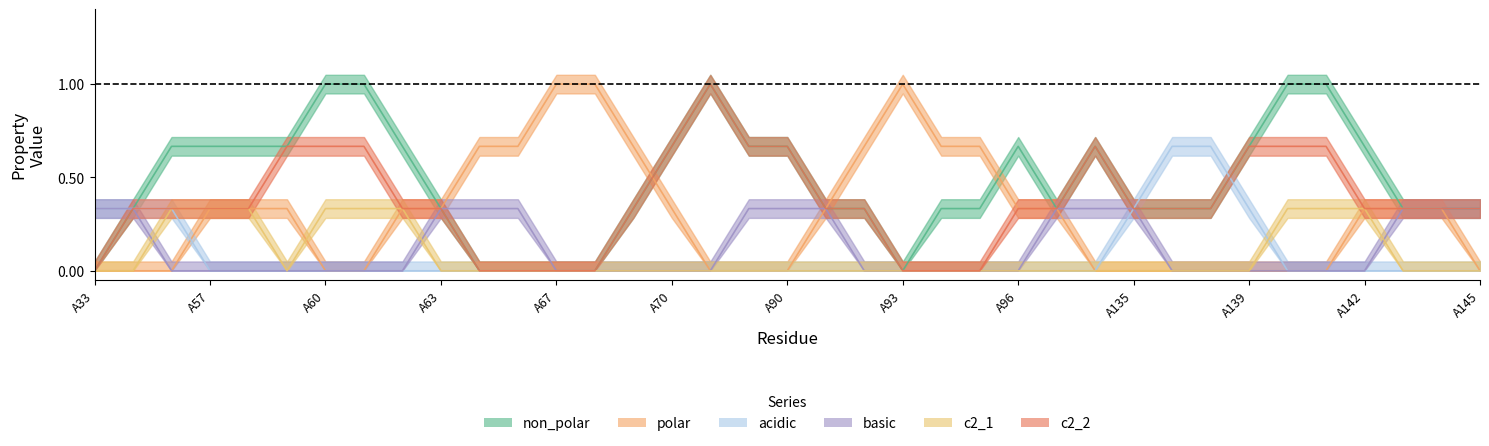

True or false: c2_1 has more than 0 points higher than both neighbors.

True